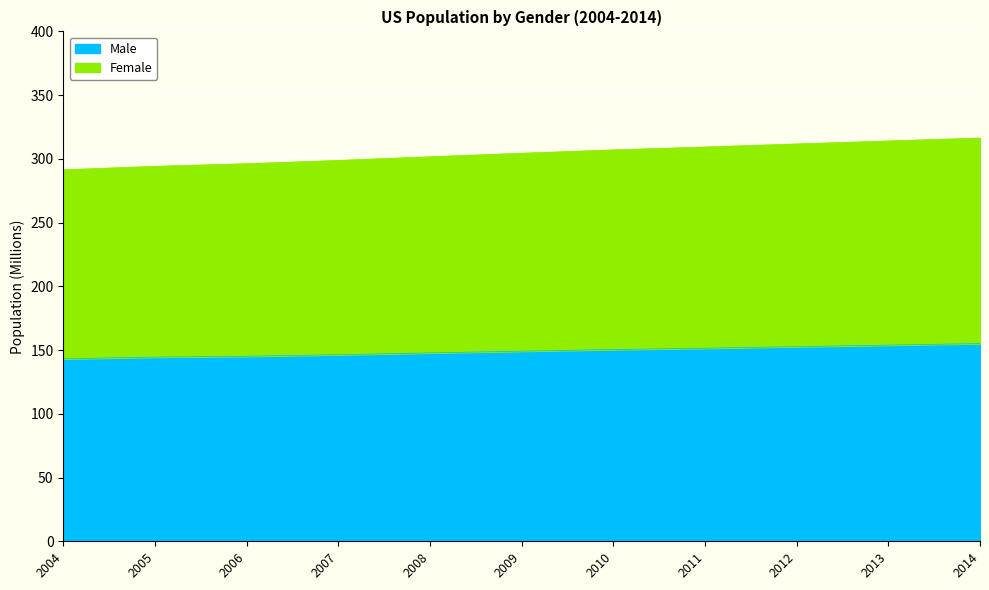

How many distinct data groups are displayed?

2